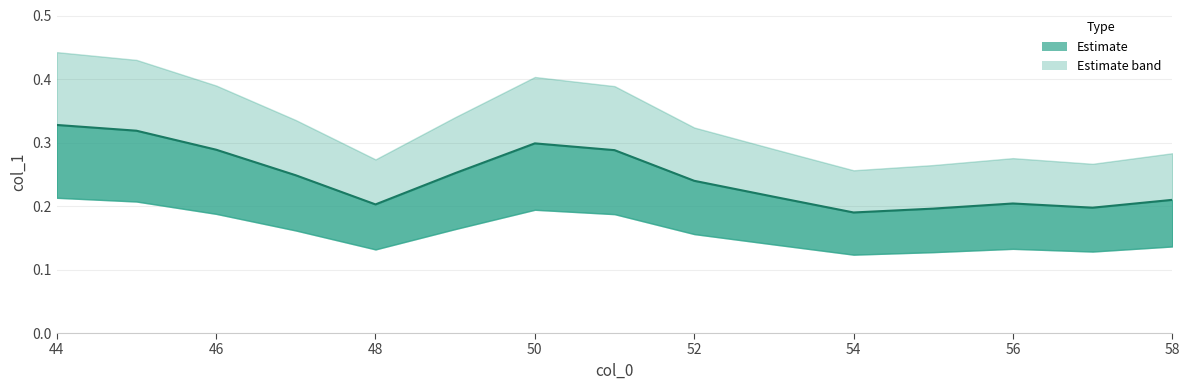

What is the sum of all values?

3.7